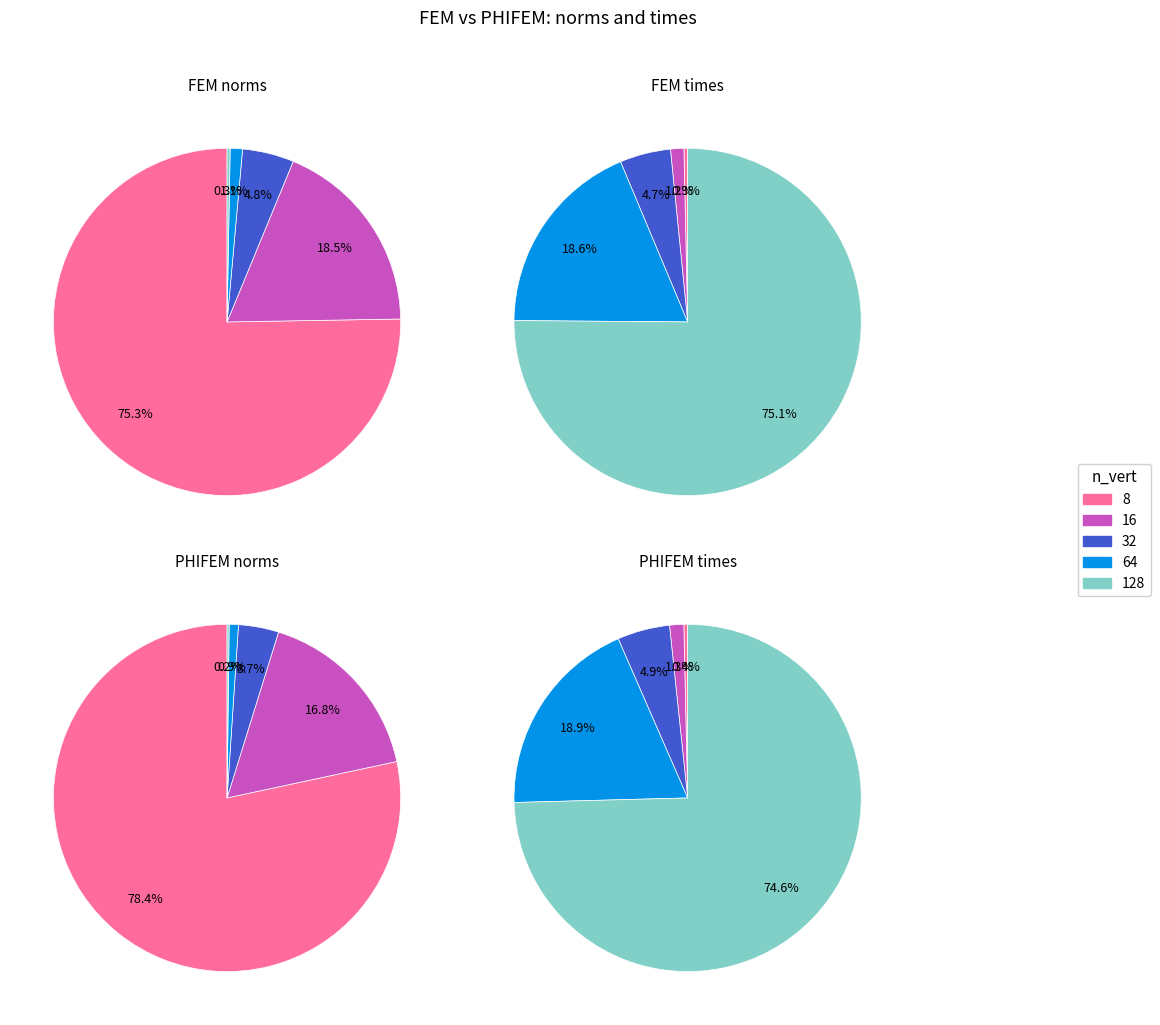

Is there any slice that represents more than half of the pie?

Yes